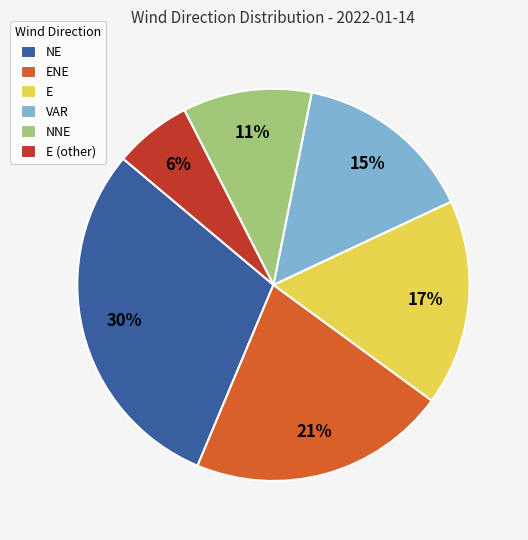

To the nearest percent, what is the difference between the E (other) and ENE slice percentages?

15%